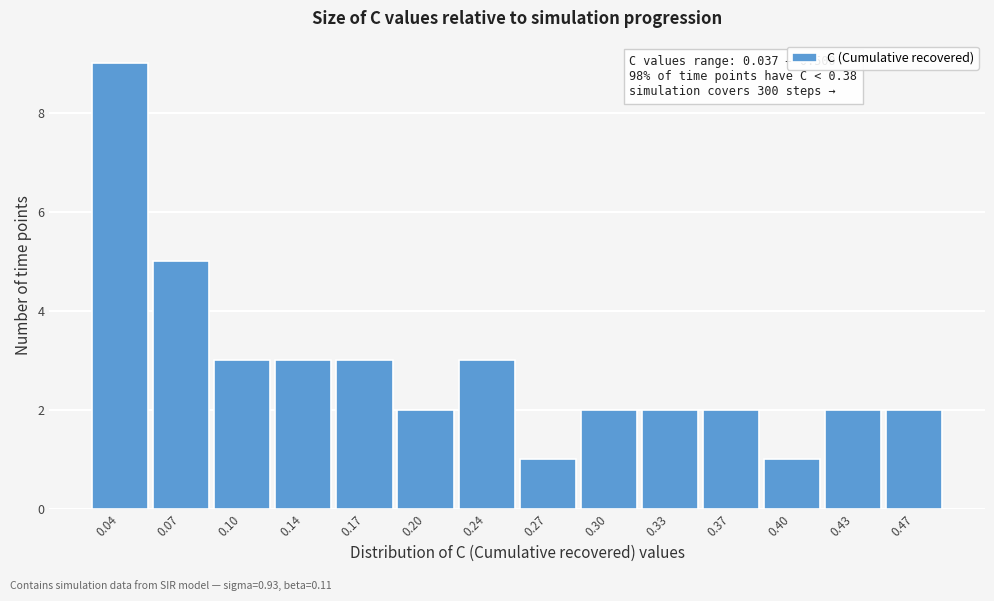

Reading right to left, transcribe all the data shown in this chart.

2	2	1	2	2	2	1	3	2	3	3	3	5	9